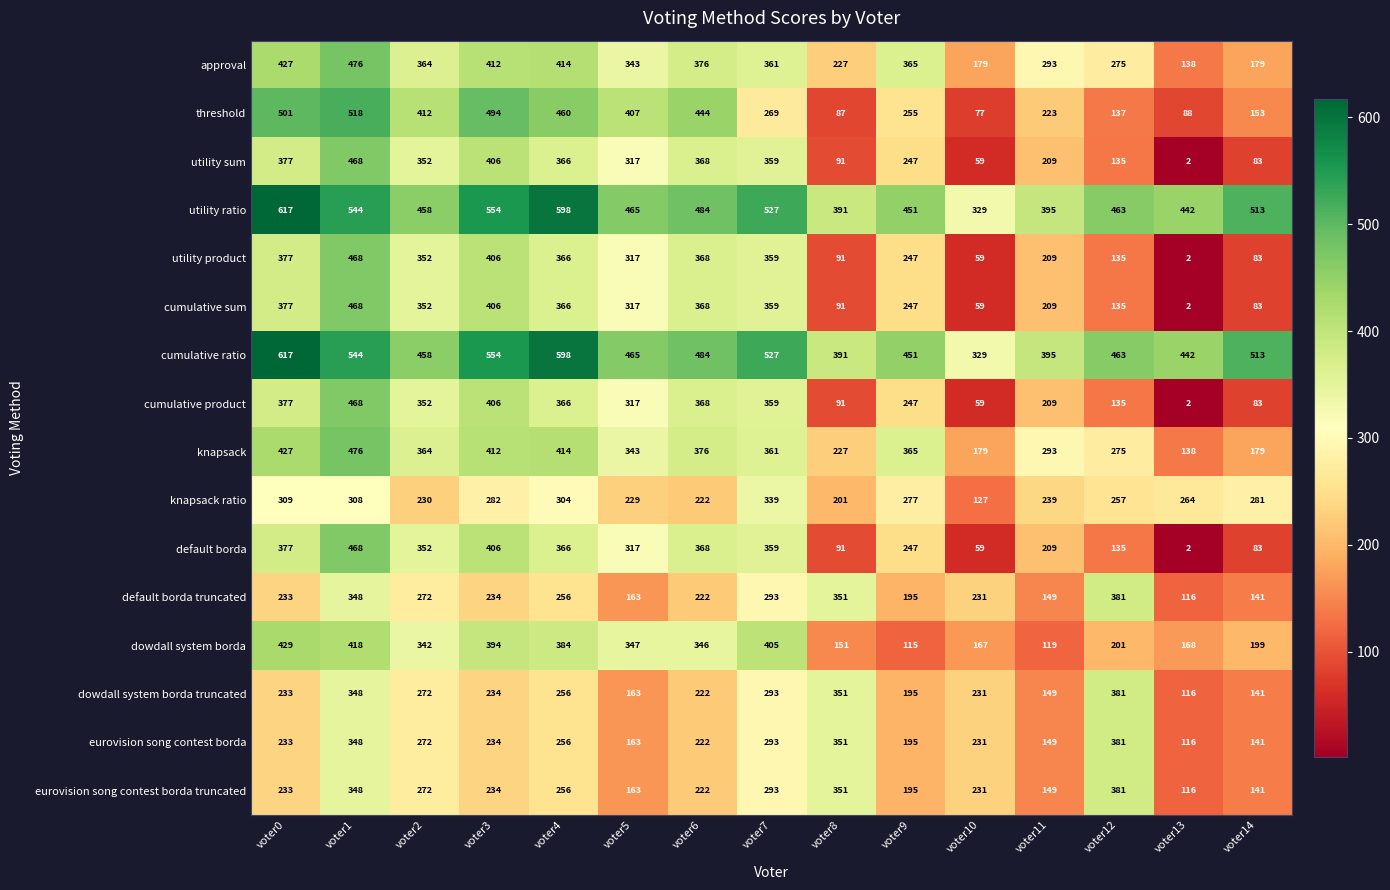

How many series are shown in this chart?

16